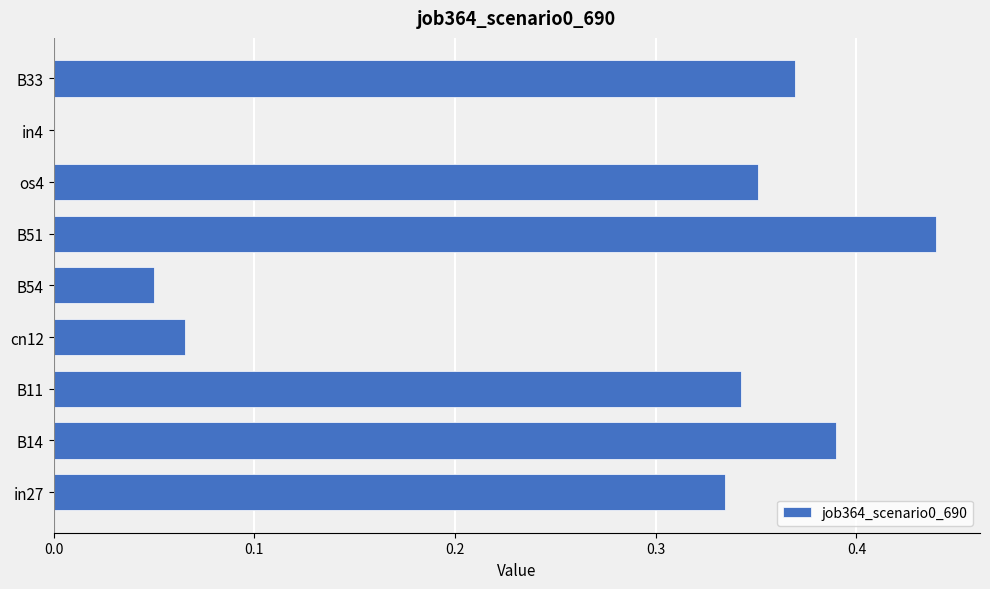

At which category does the chart reach its peak across all series?

B51